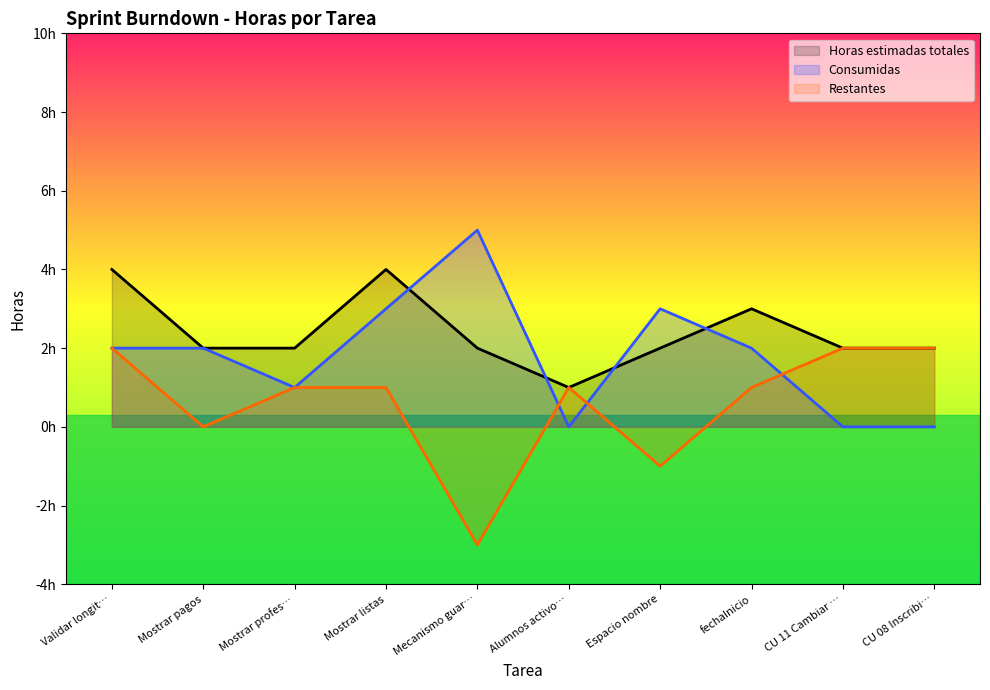

True or false: Horas estimadas totales and Restantes cross at least once.

False